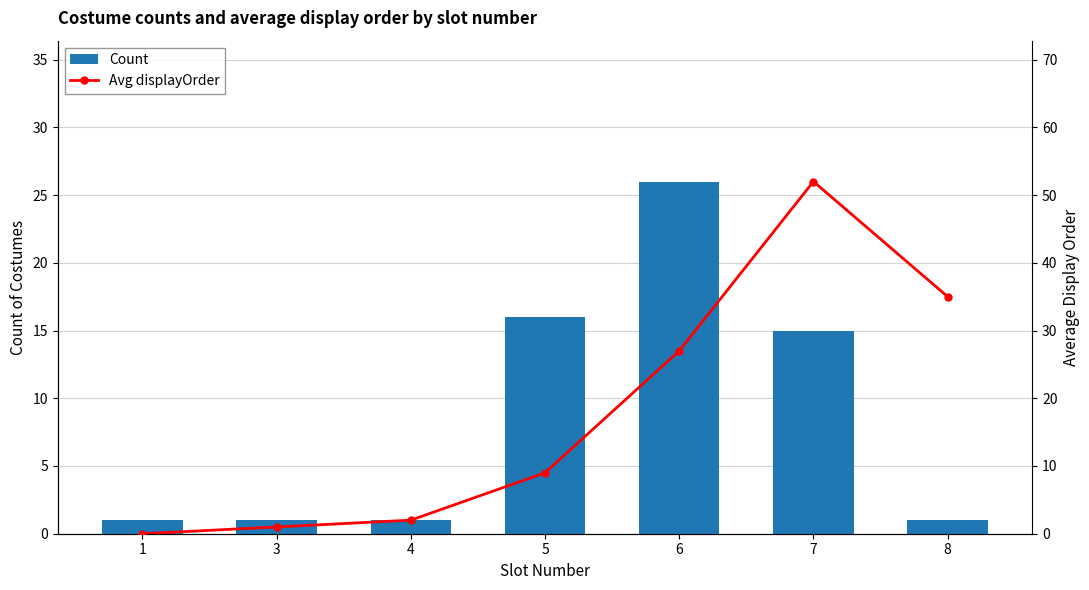

Which series changed the most between 3 and 4?

Avg displayOrder